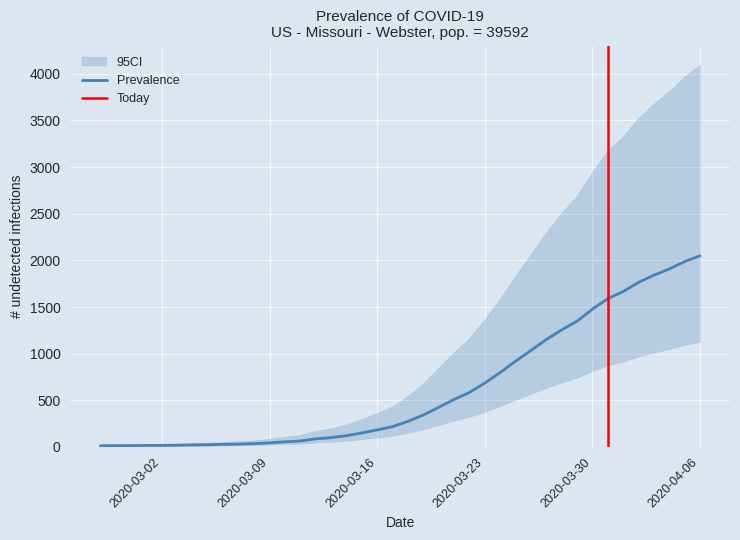

What is the ratio of the value at 2020-03-04 to the value at 2020-03-03?

1.2